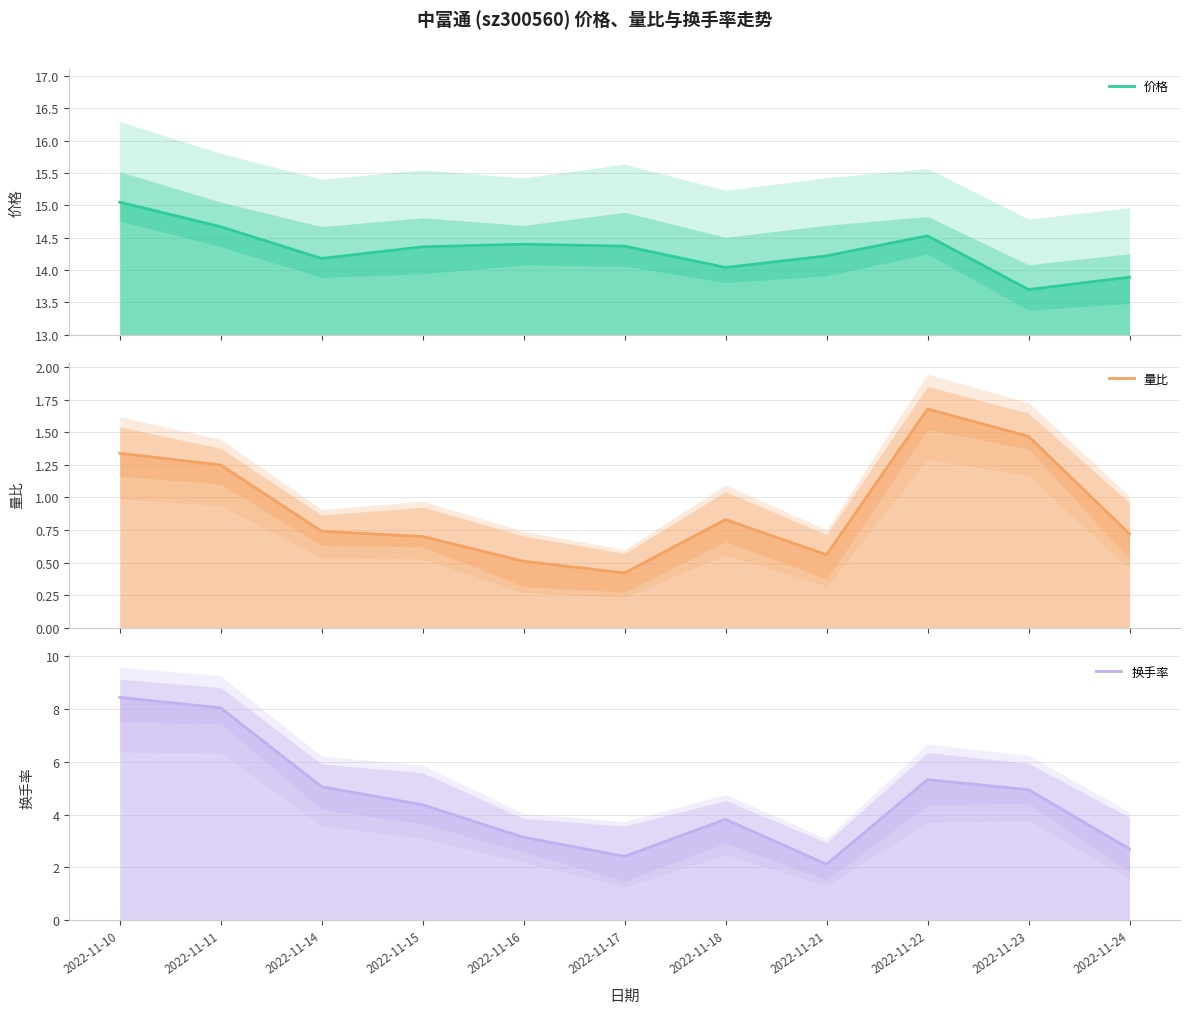

Which has a higher value, 2022-11-17 or 2022-11-23?

2022-11-17